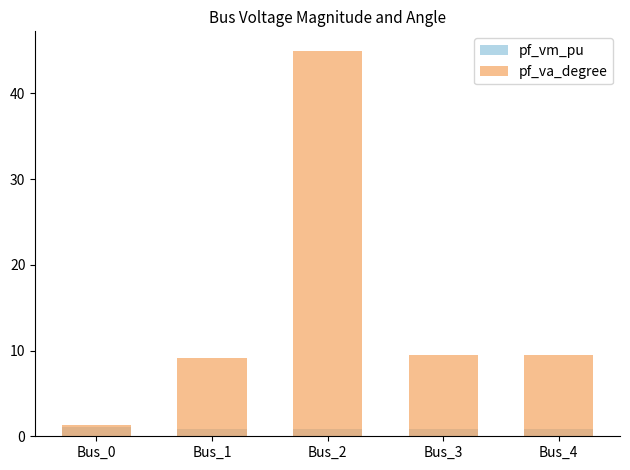

Count the number of categories in the chart.

5